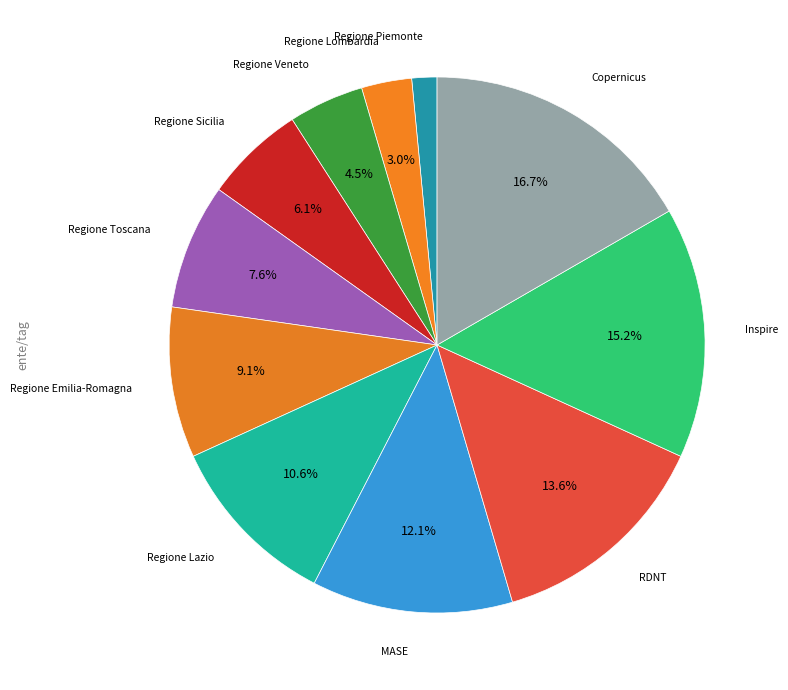

How many segments does this pie chart have?

11